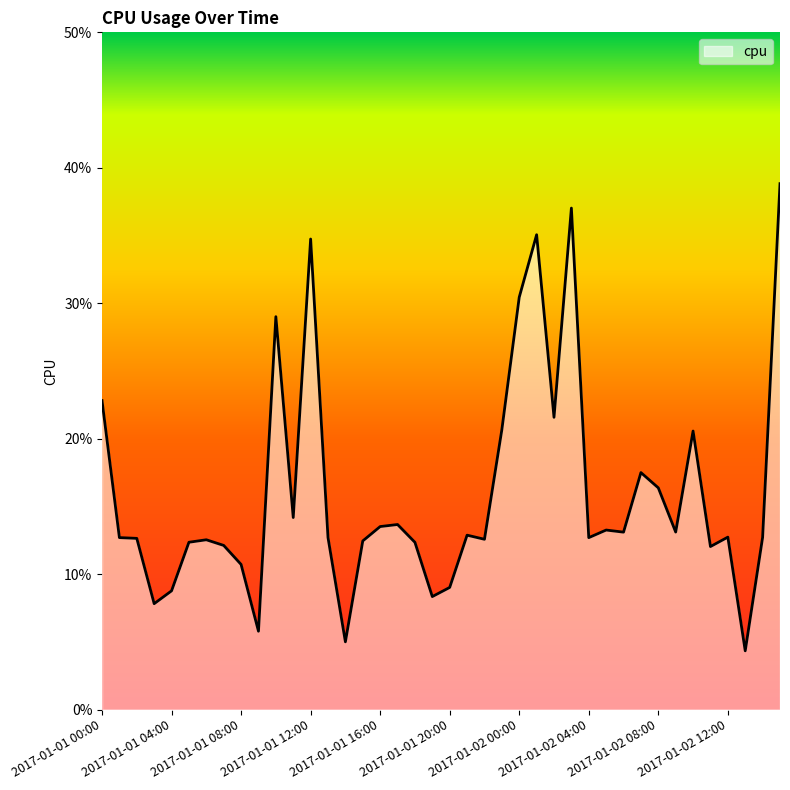

How many points are higher than both their immediate neighbors (excluding endpoints)?

11